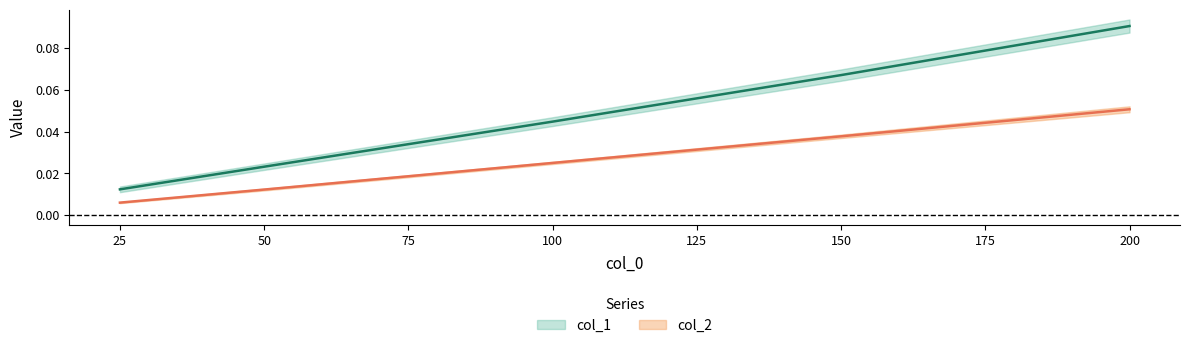

Is it true that col_1 equals 0.1 at 100?

False